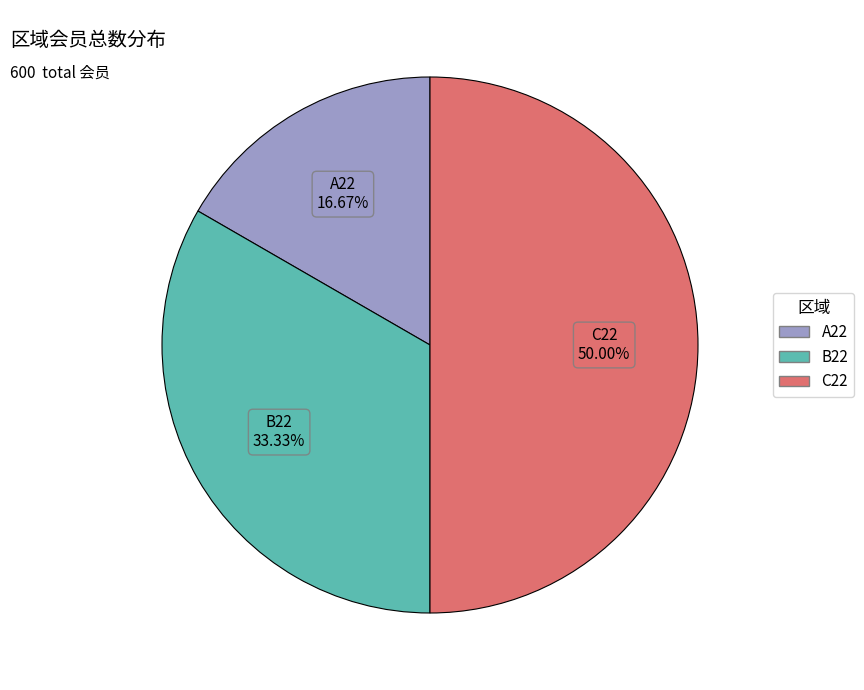

What is the smallest slice in the pie chart?

A22